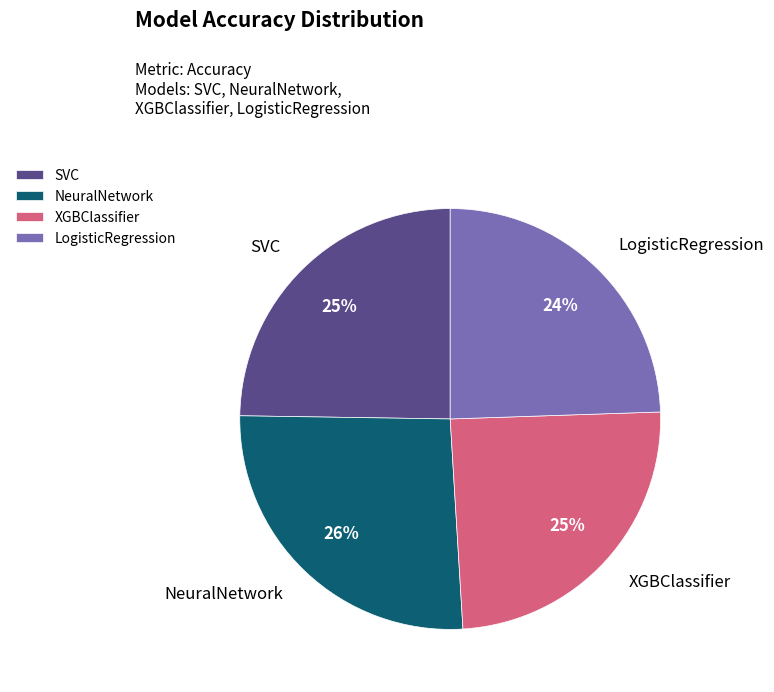

Count the number of slices in the pie.

4